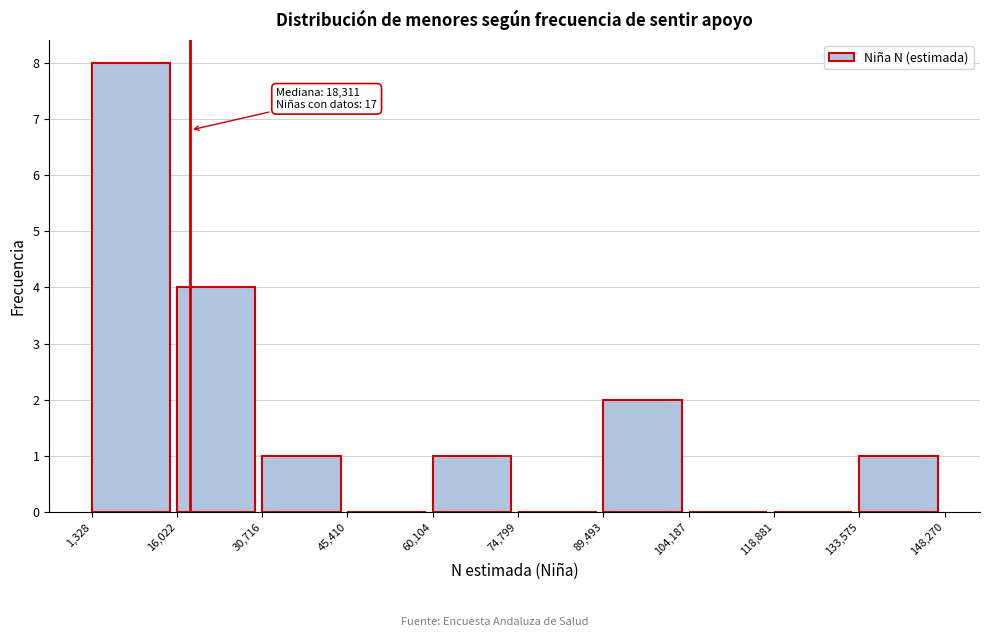

Over which range of the x-axis is the bar tallest?

1,328 to 16,022